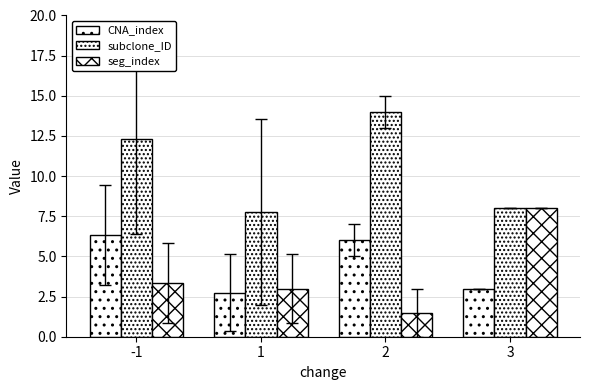

Is it true that subclone_ID equals 12.3 at -1?

True